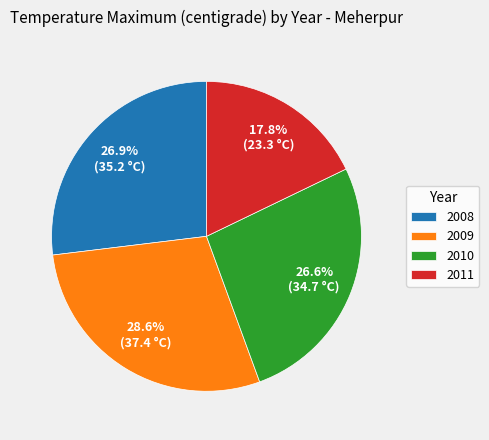

How many slices are in this pie chart?

4